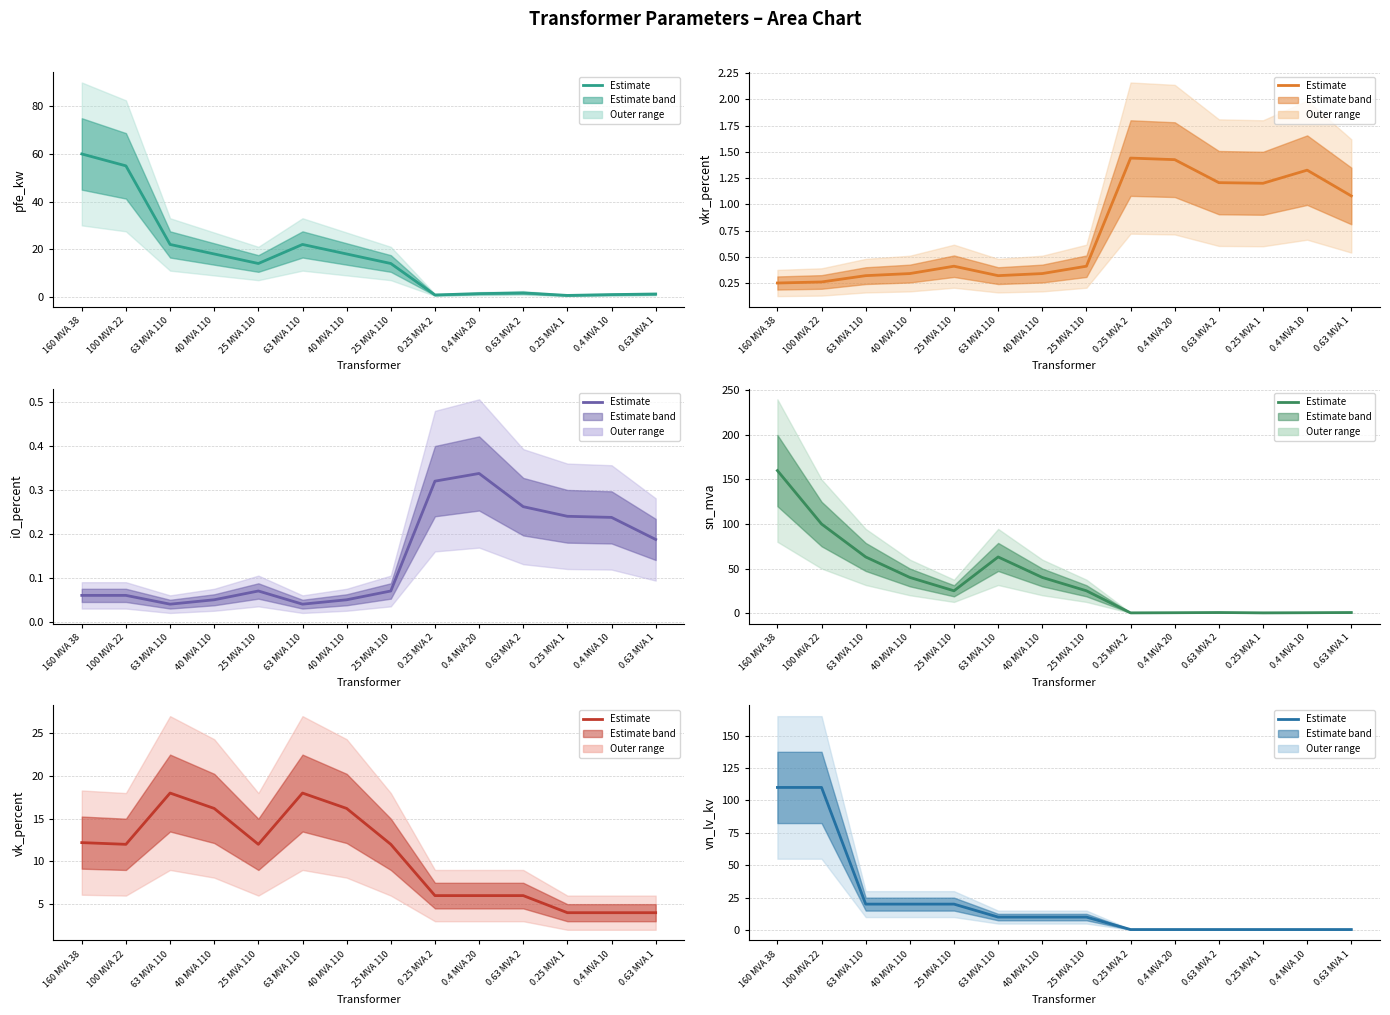

What value does the vk_percent series have at 40 MVA 110?

16.2